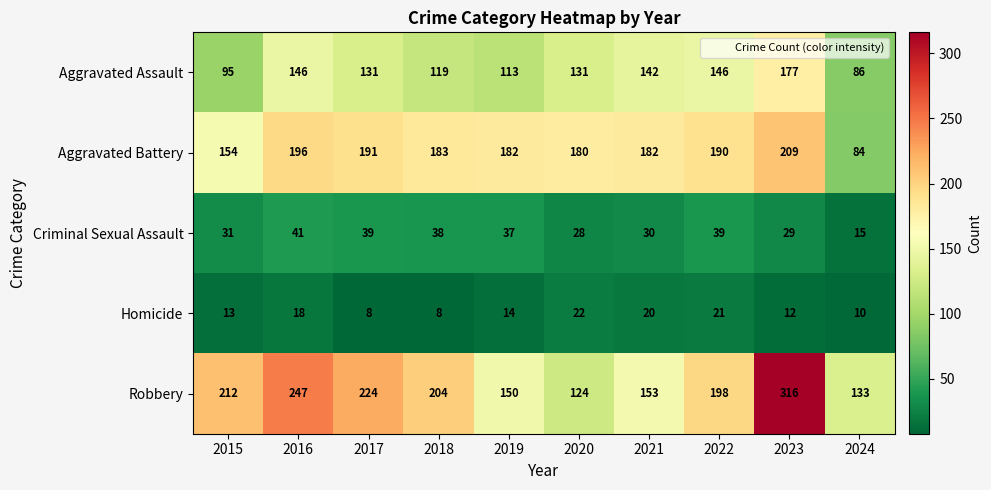

What is the sum of the Aggravated Assault values at 2018 and 2021?

261